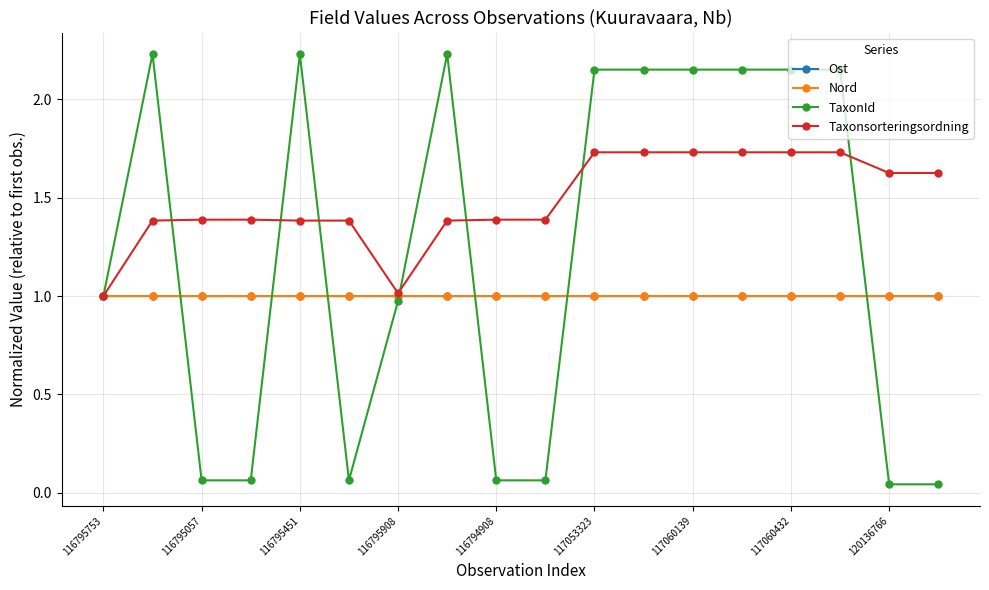

Which series has the largest range (max minus min)?

TaxonId